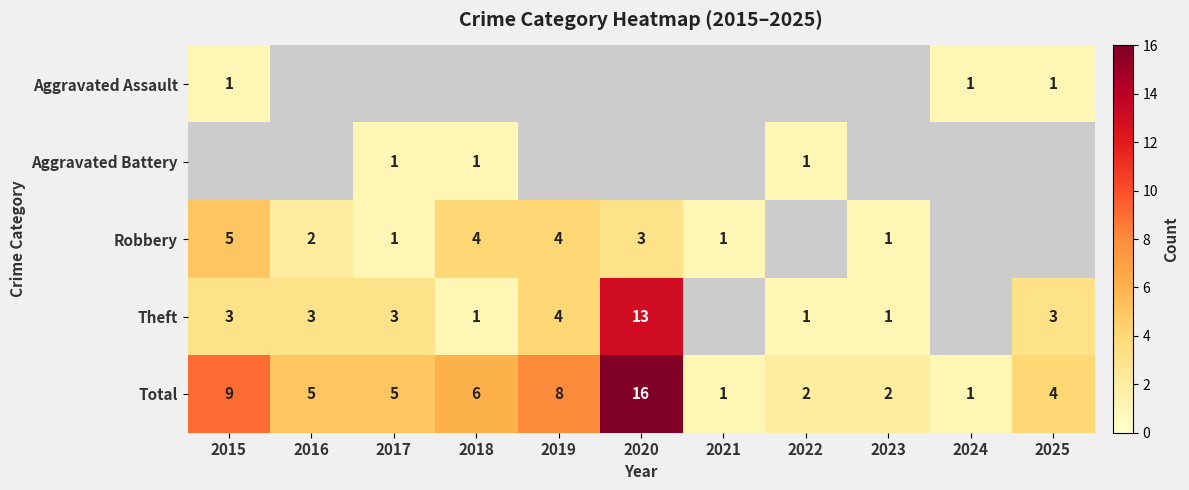

What is the difference between the maximum and second lowest values in the Total series?

15